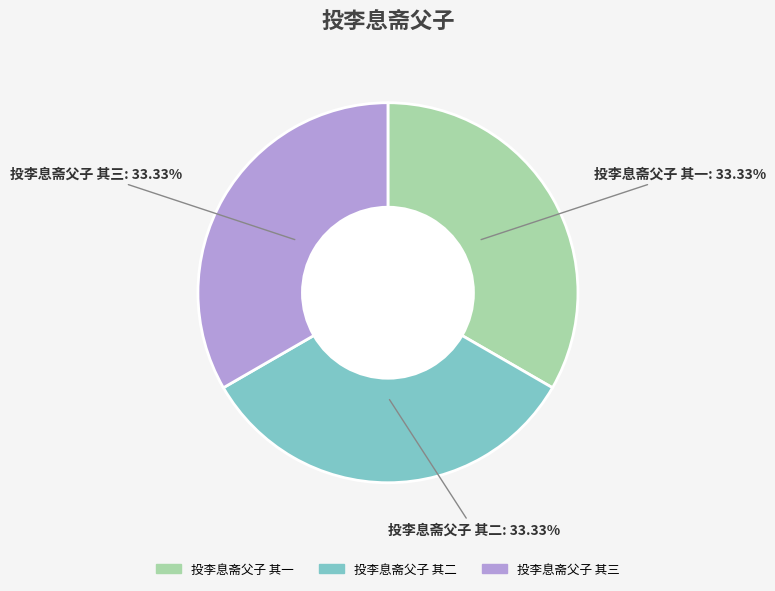

Combined, what portion of the pie is 投李息斋父子 其三 and 投李息斋父子 其二?

66.7%